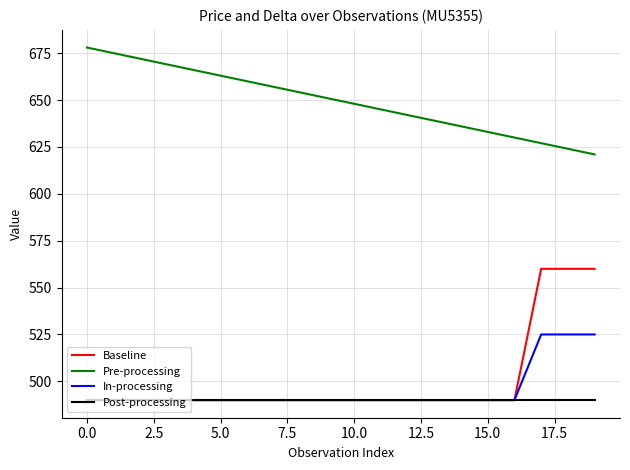

Rank the series by their maximum value, from highest to lowest.

Pre-processing, Baseline, In-processing, Post-processing